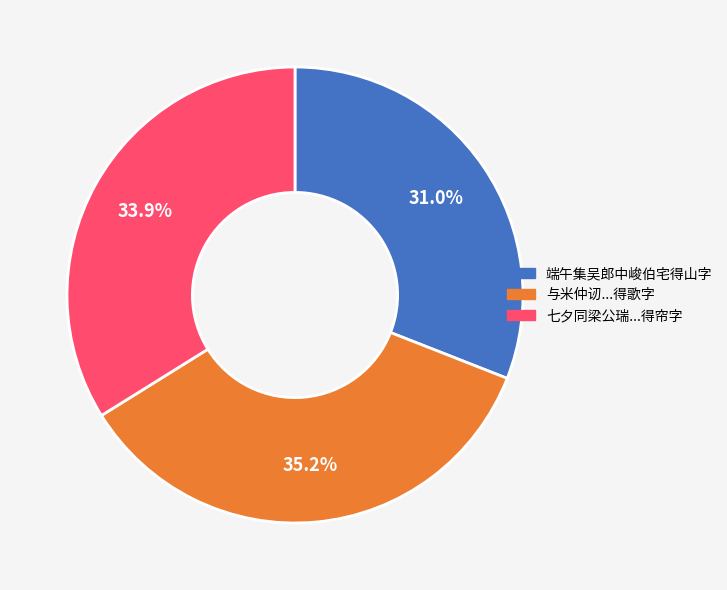

Count the number of slices in the pie.

3